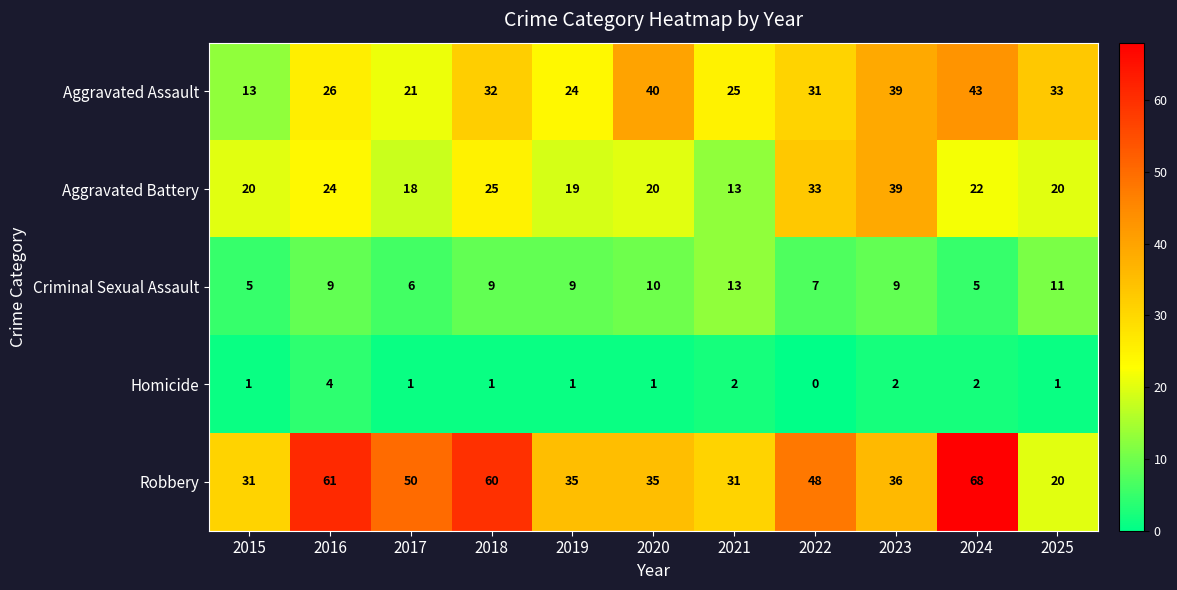

True or false: Robbery has a value of 10 at 2020.

False